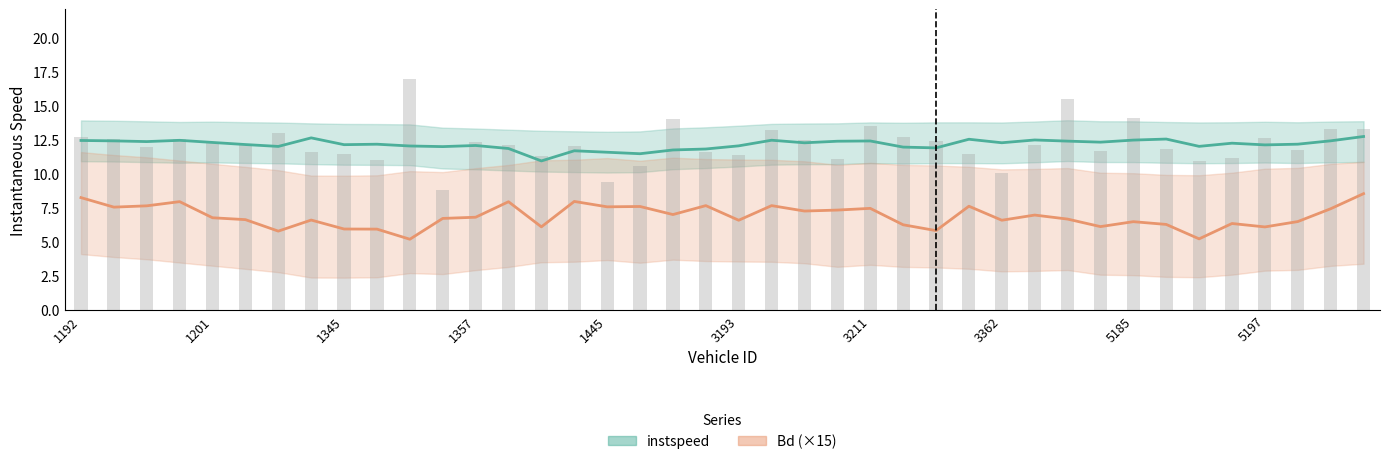

The instspeed series shows 5.0 at 5197. True or false?

False